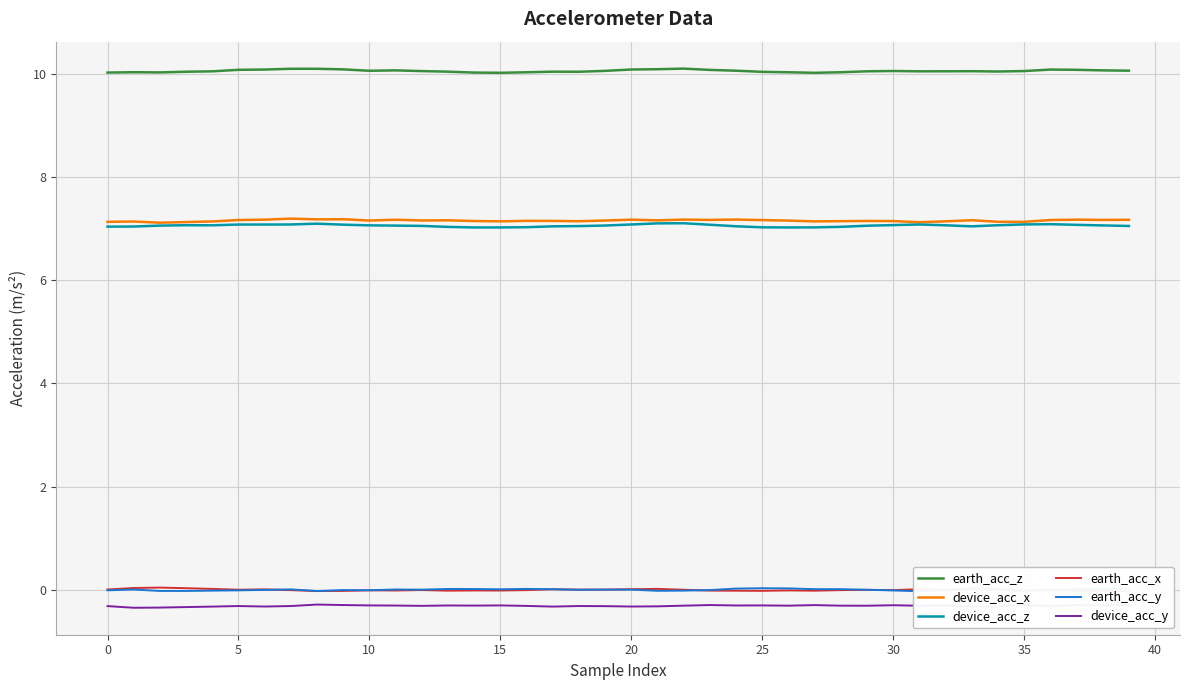

What is the maximum value for earth_acc_z?

10.1